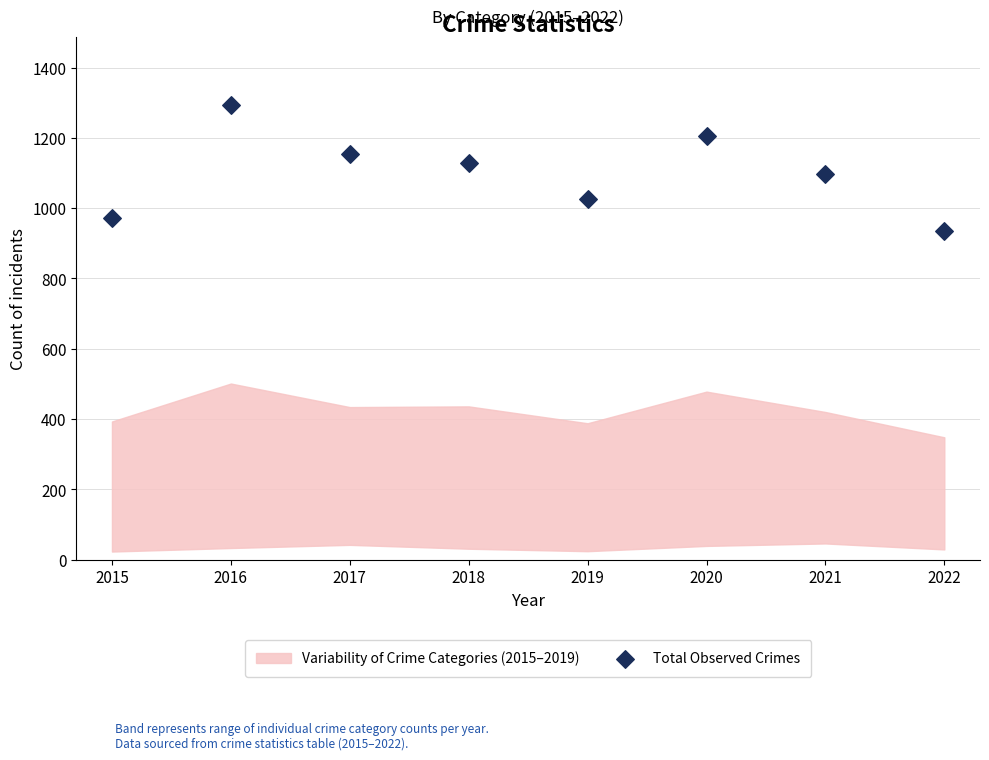

What is the average Y value?

1101